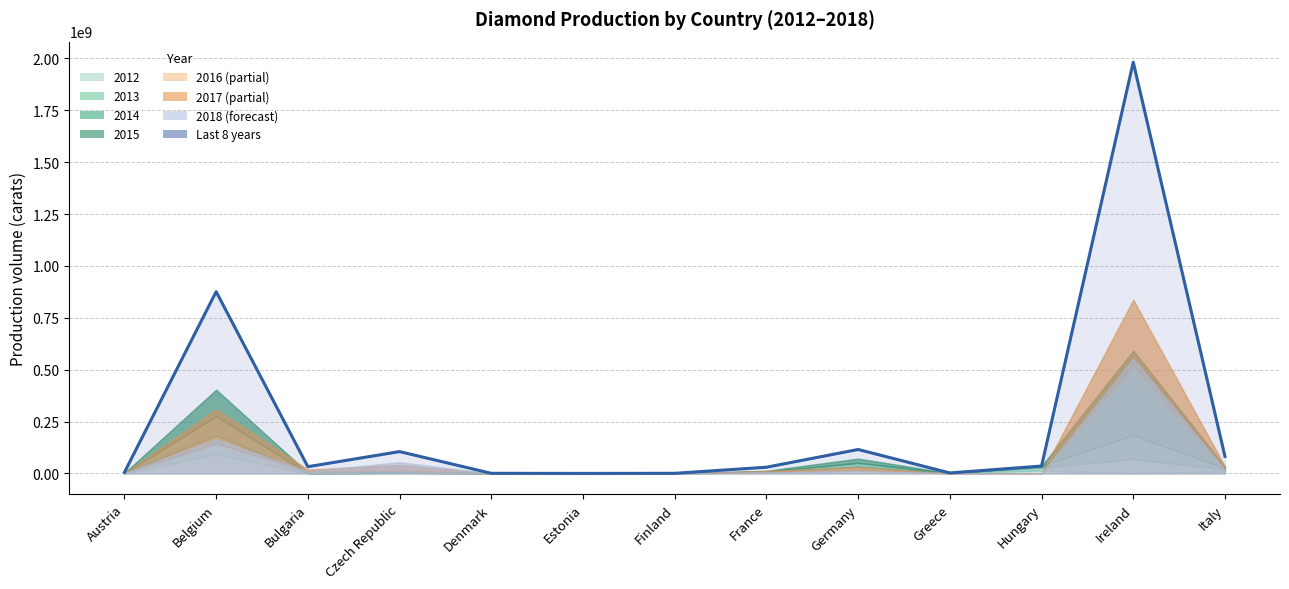

What is the ratio of the value at Bulgaria to the value at Germany?

0.3